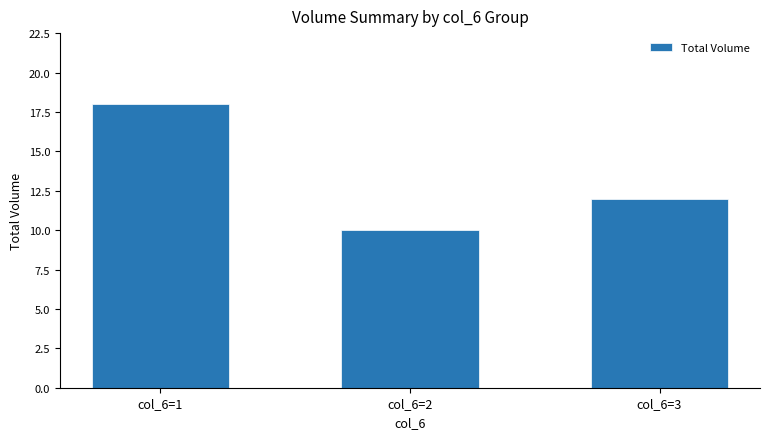

What is the change in value from col_6=1 to col_6=3?

-6